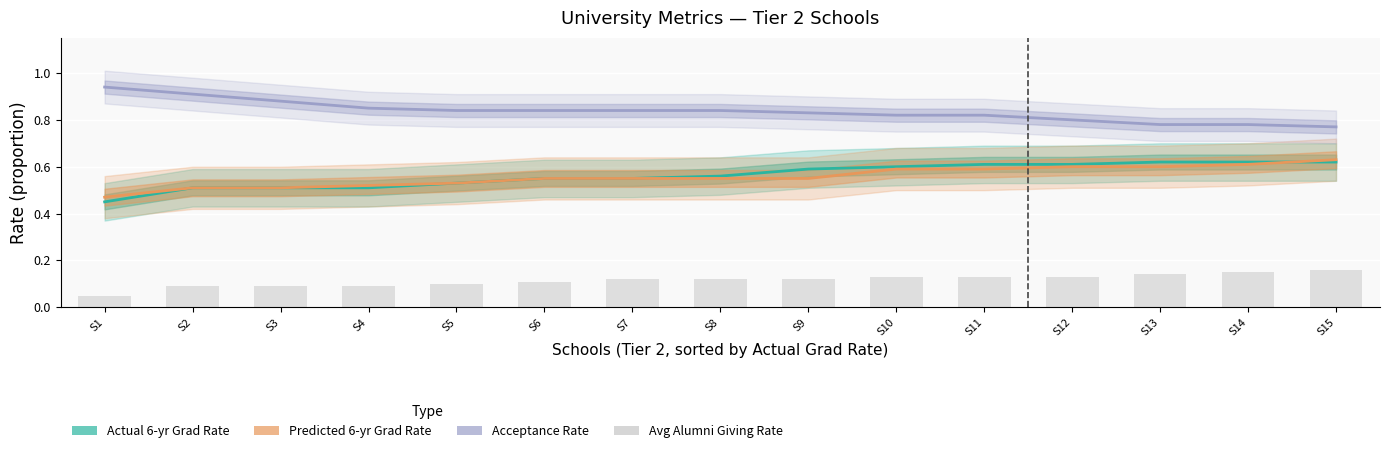

What is the spread (max minus min) of values at S5?

0.7